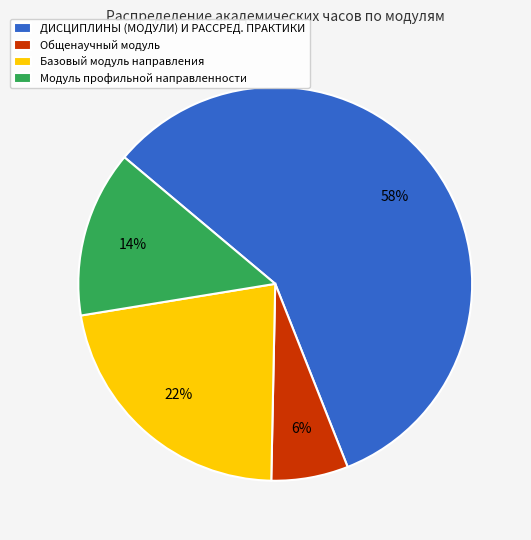

Is the sum of ДИСЦИПЛИНЫ (МОДУЛИ) И РАССРЕД. ПРАКТИКИ and Модуль профильной направленности greater than half?

Yes